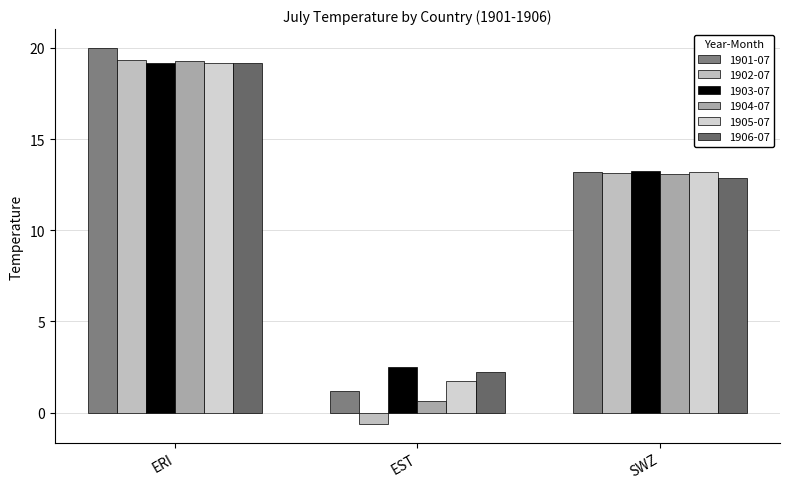

True or false: 1906-07 has a value of 2.2 at EST.

True